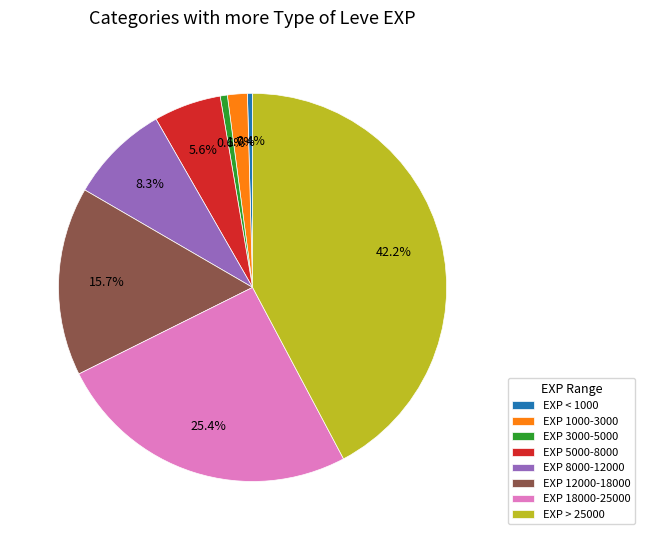

Combined, what portion of the pie is EXP 5000-8000 and EXP 3000-5000?

6.2%